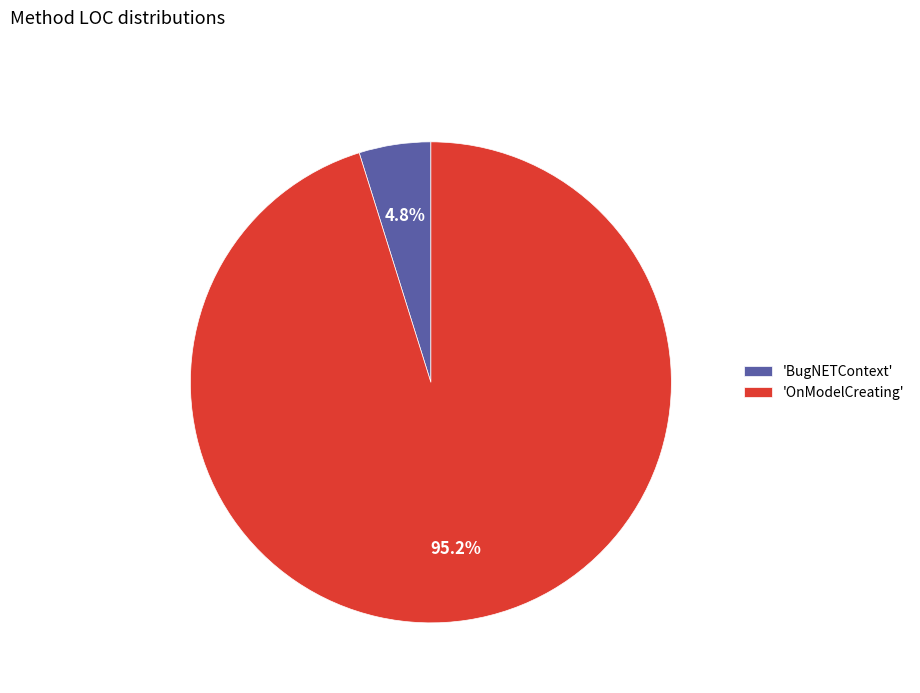

How much of the chart is everything except 'OnModelCreating'?

4.8%